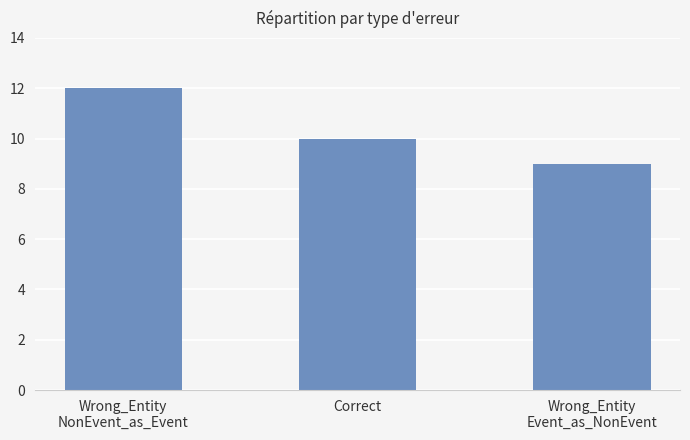

What is the label of the 3rd bar from the left?

Wrong_Entity
Event_as_NonEvent